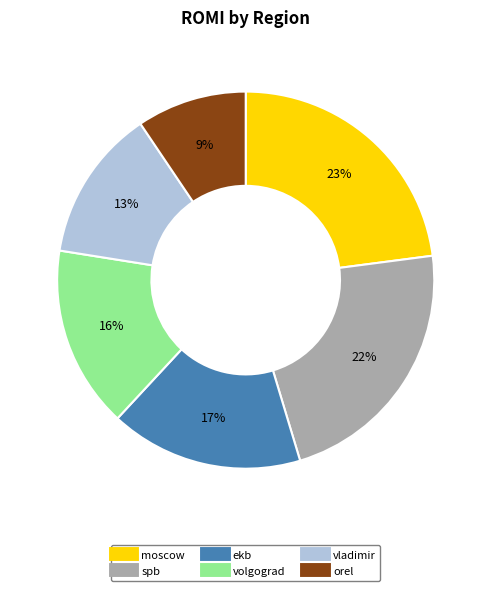

True or false: spb accounts for 22% of the total.

True